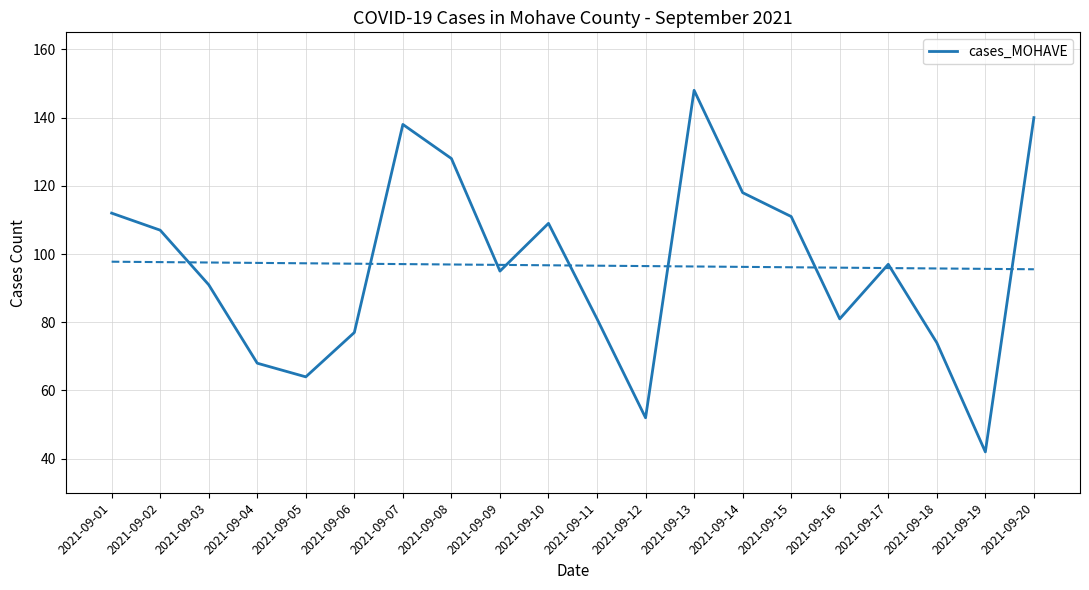

What is the ratio of the value at 2021-09-15 to the value at 2021-09-18?

1.5